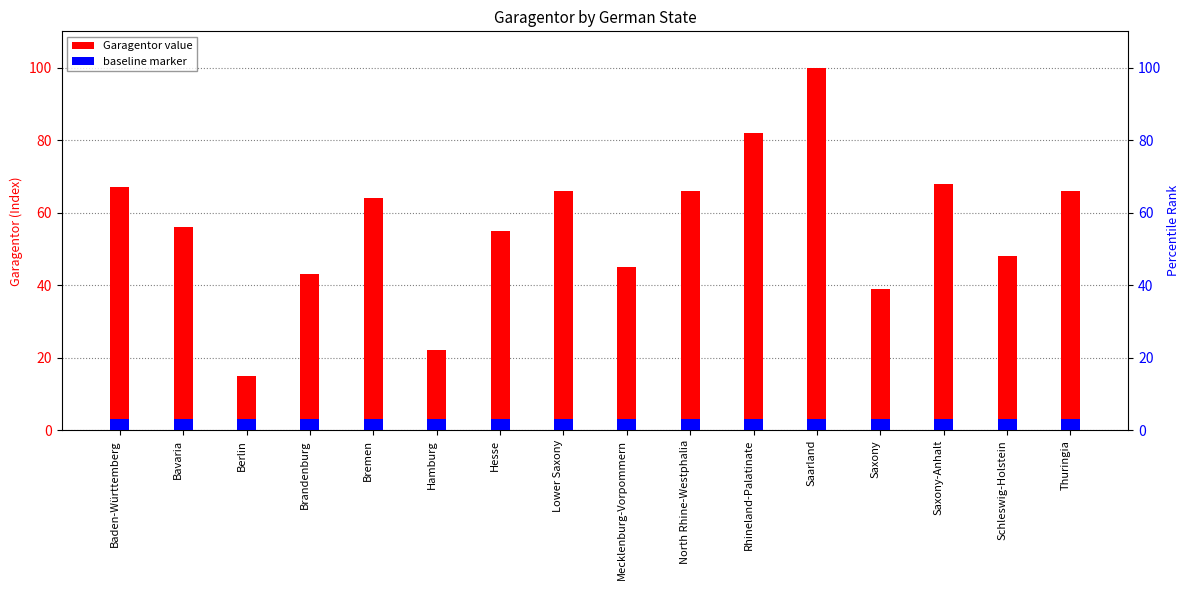

What is the ratio of the value at Saxony-Anhalt to the value at Hesse?

1.2